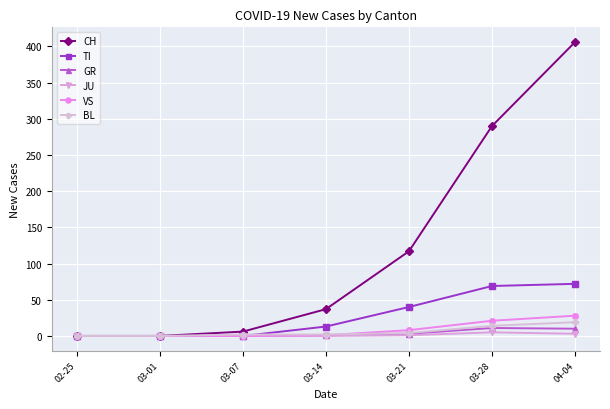

True or false: TI has more than 2 points higher than both neighbors.

False